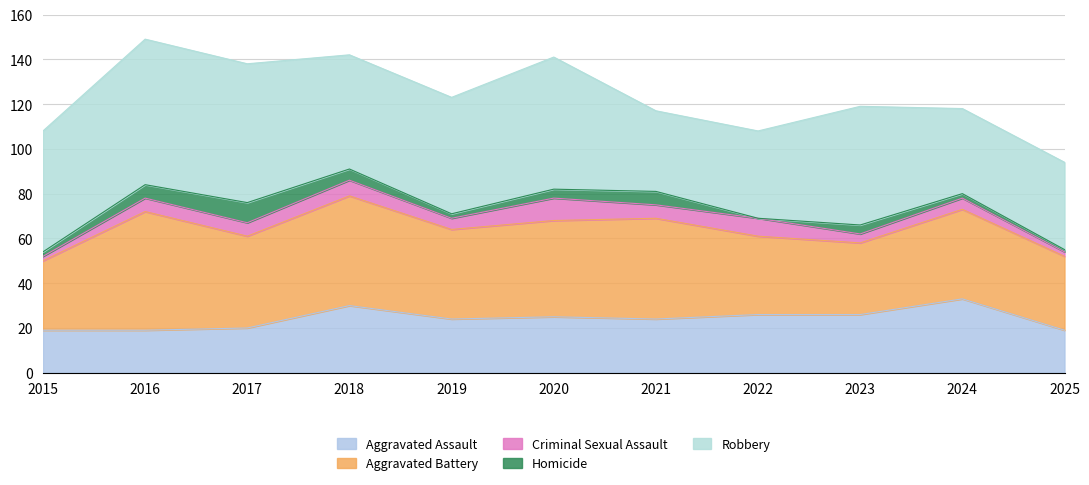

List the labels in order of Aggravated Assault value, smallest first.

2015, 2016, 2025, 2017, 2019, 2021, 2020, 2022, 2023, 2018, 2024